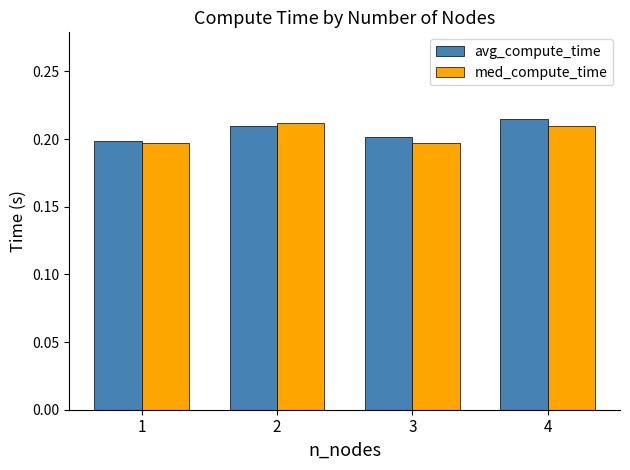

Rank the categories by avg_compute_time value from lowest to highest.

1, 3, 2, 4